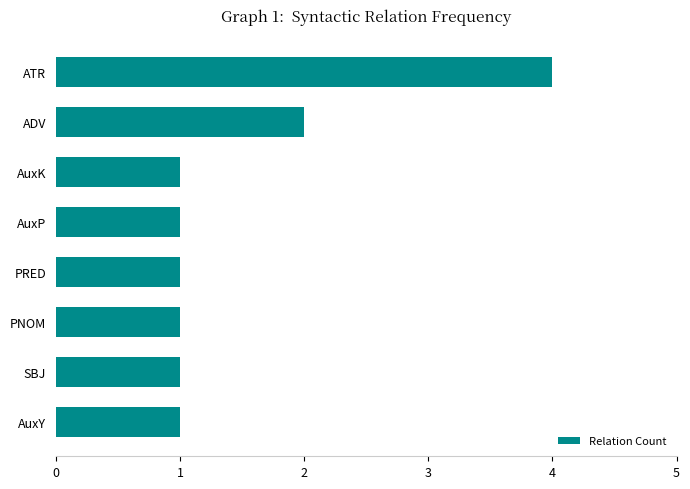

Which category has the highest value across all series?

ATR